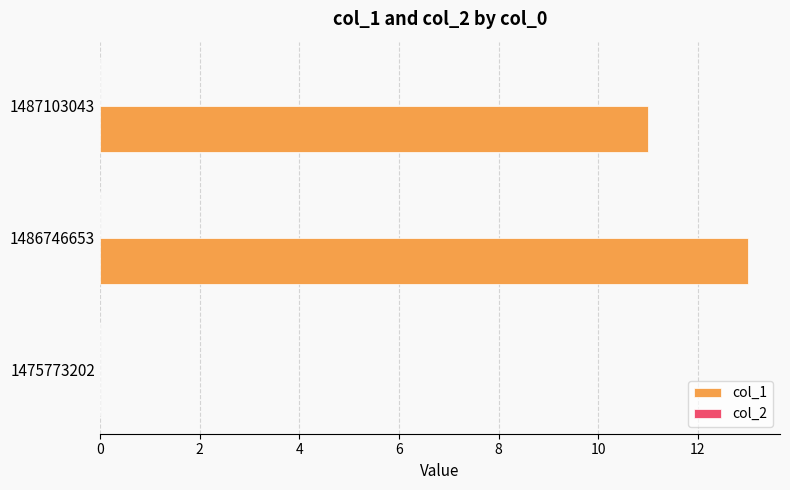

Which has a higher value, 1486746653 or 1487103043?

1486746653